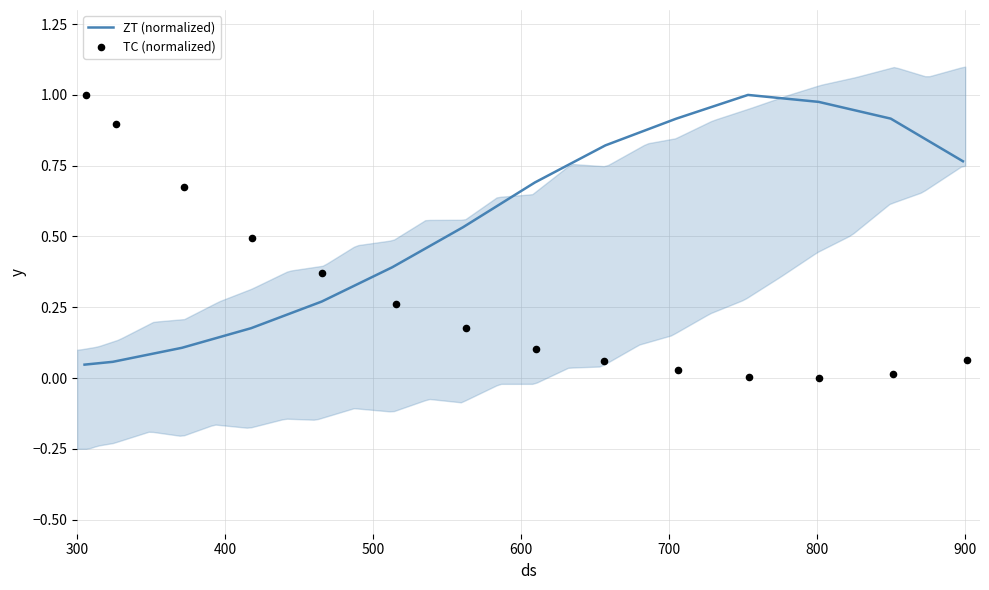

Which series has the largest Y range (max minus min)?

TC (normalized)